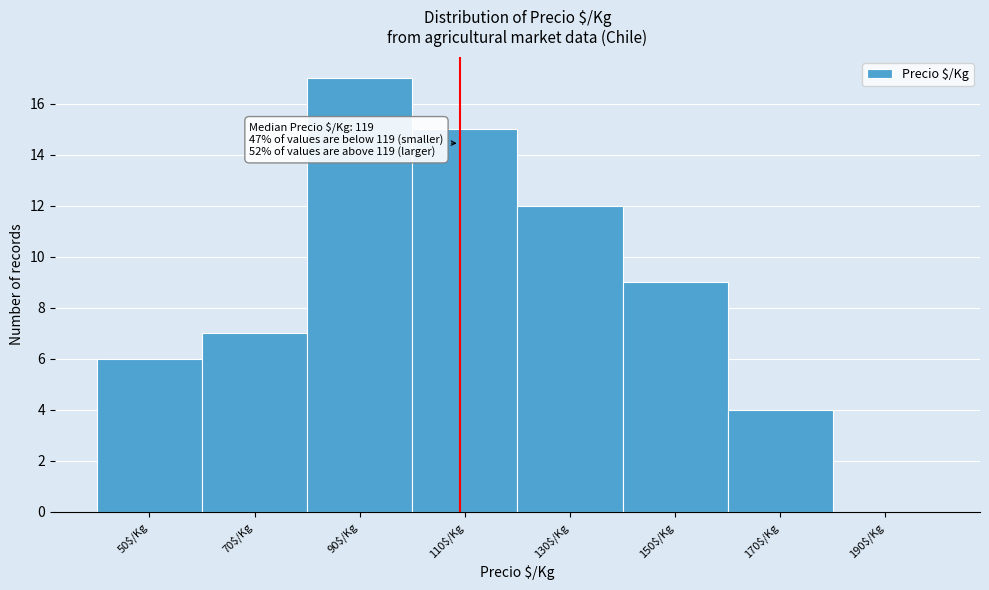

What is the approximate value at 70$/Kg?

7